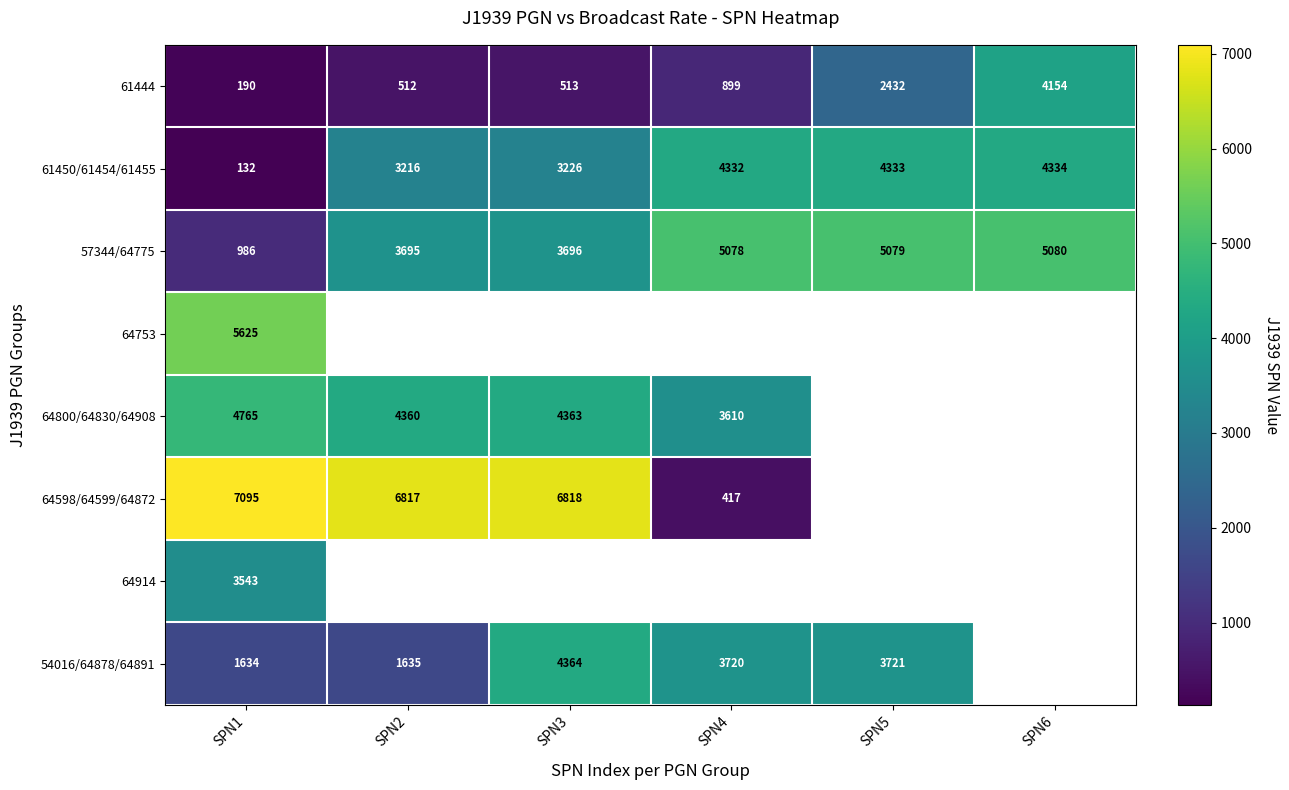

At which category does the chart reach its minimum across all series?

SPN1